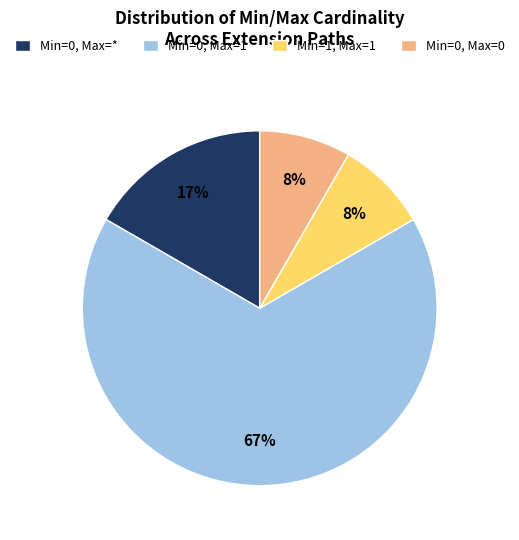

What is the largest slice in the pie chart?

Min=0, Max=1